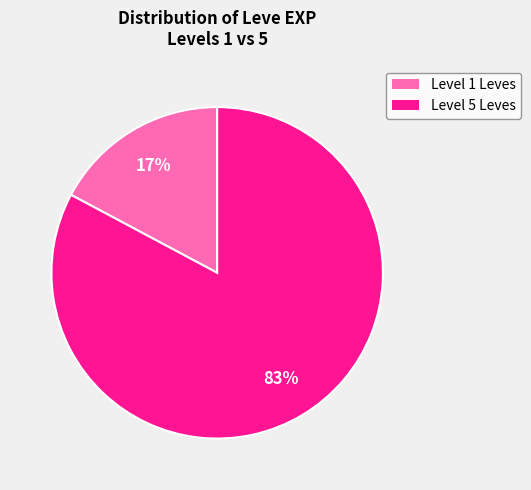

To the nearest percent, what is the average slice percentage?

50%